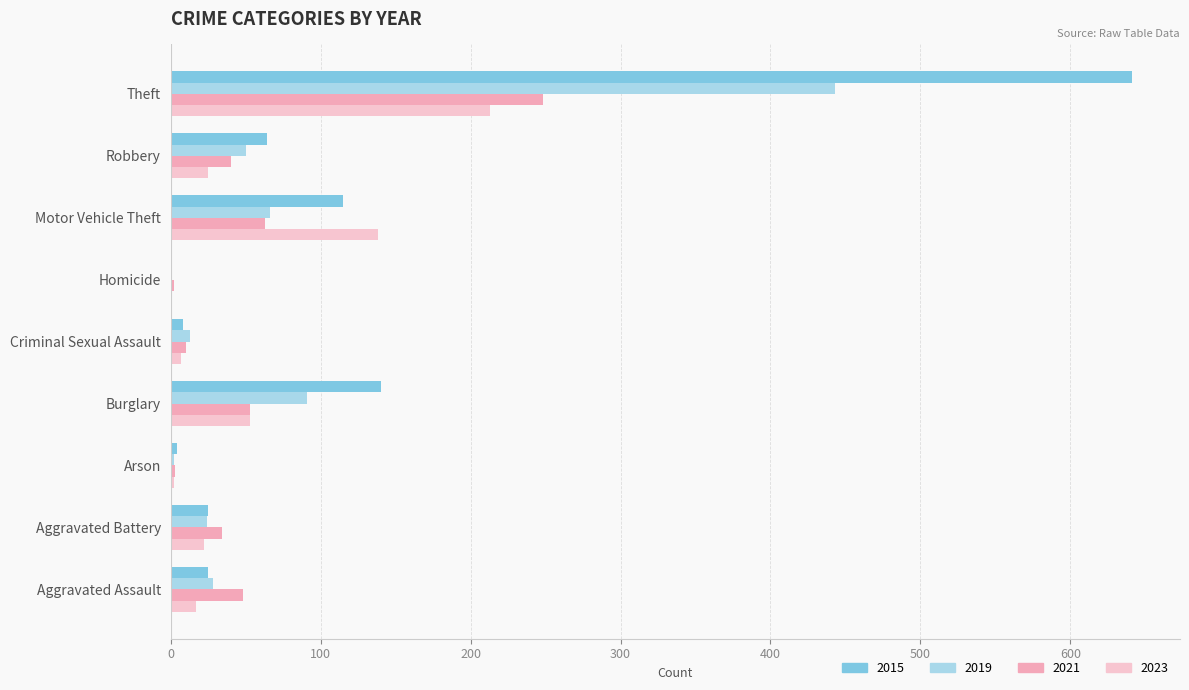

At which label is 2019 closest to 222?

Burglary